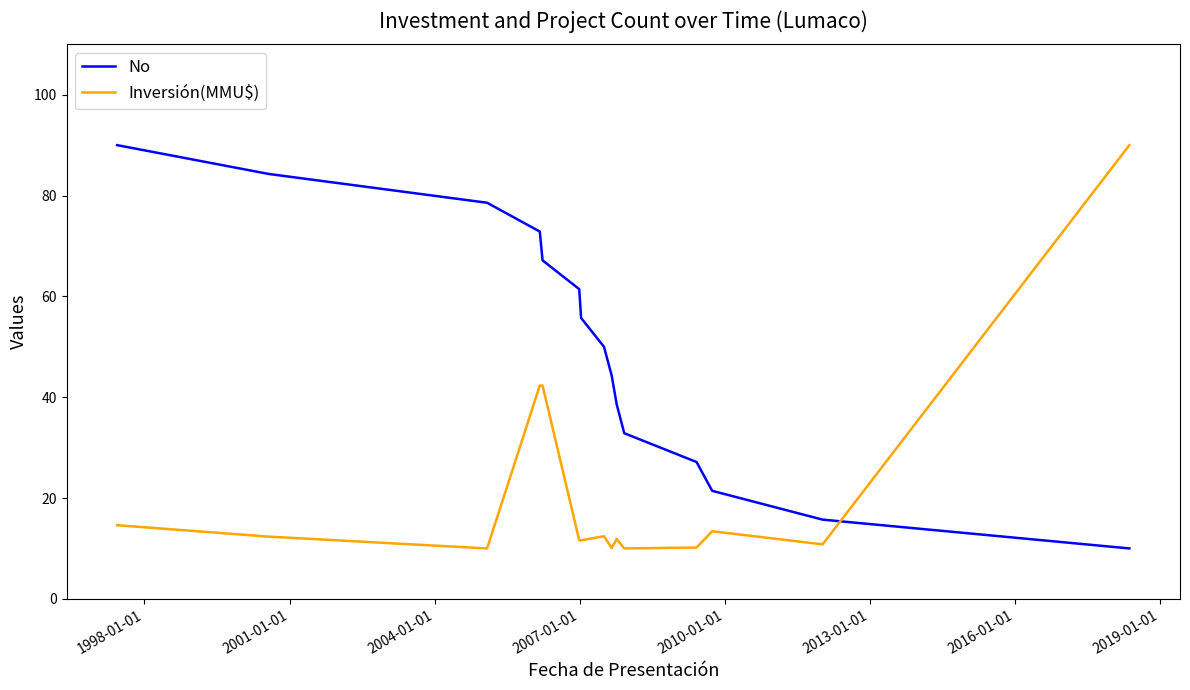

Rank the series by their average value, from highest to lowest.

No, Inversión(MMU$)